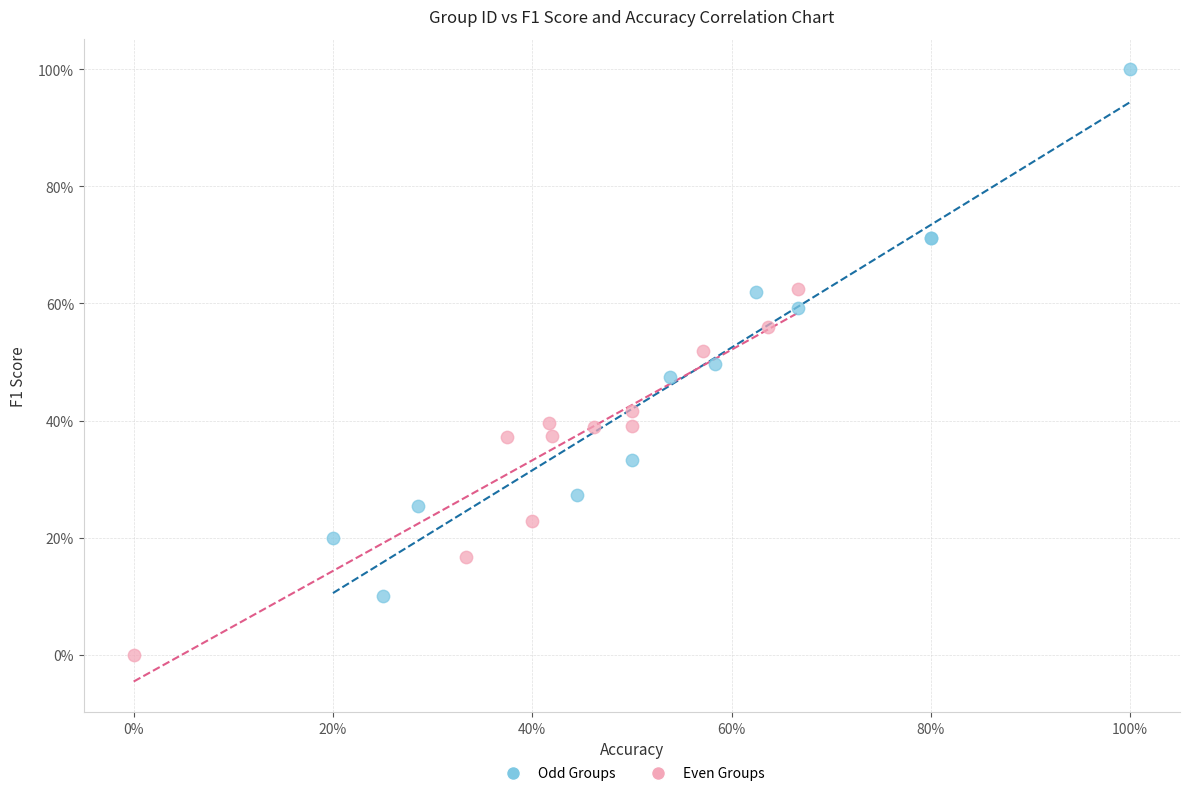

Which series reaches the minimum Y coordinate?

Even Groups